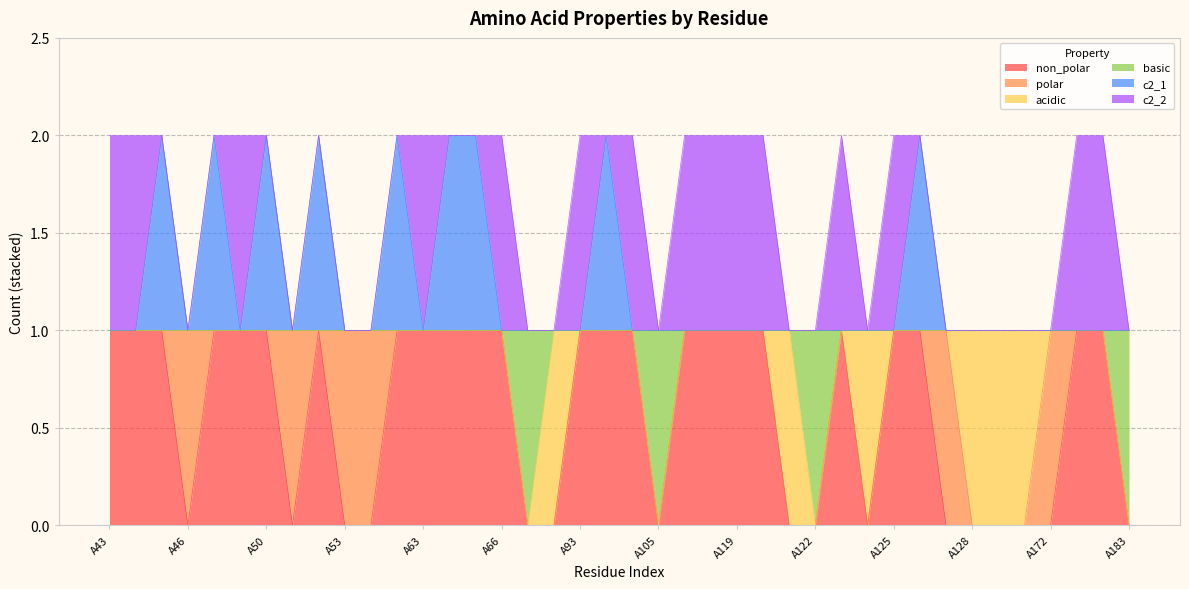

Which series has the widest spread of values?

non_polar